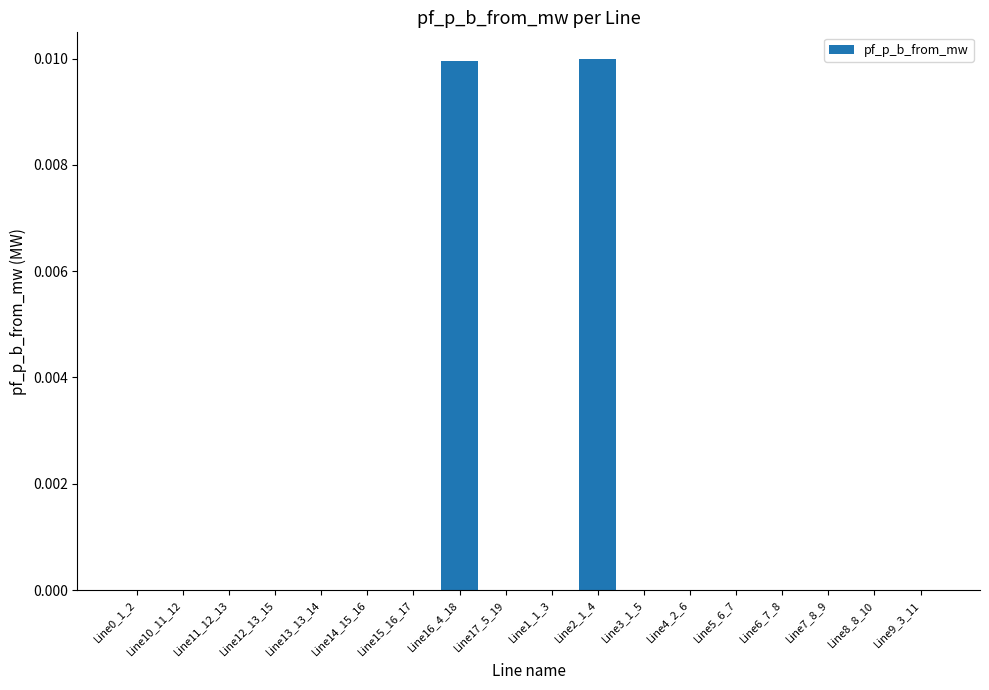

How many data points does each series have?

18